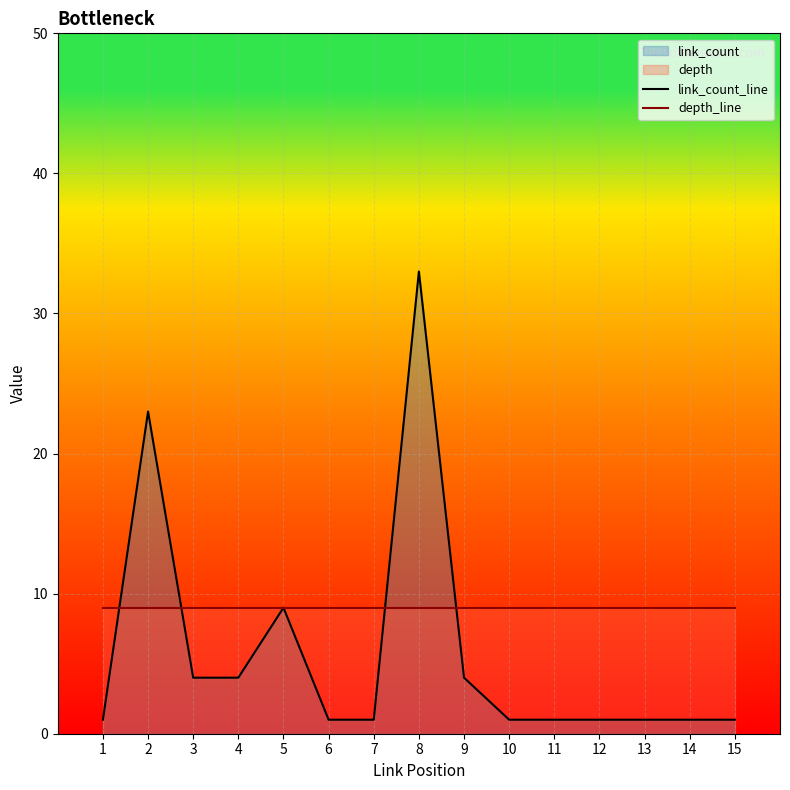

What is the difference between the highest and lowest values at 12?

8